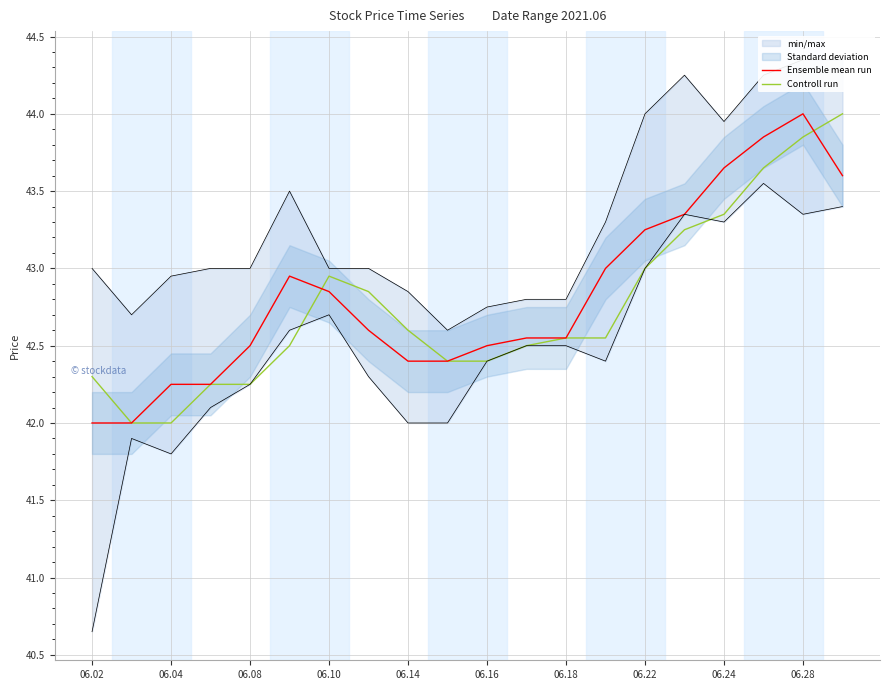

Is this an area chart (filled region under the line)?

No